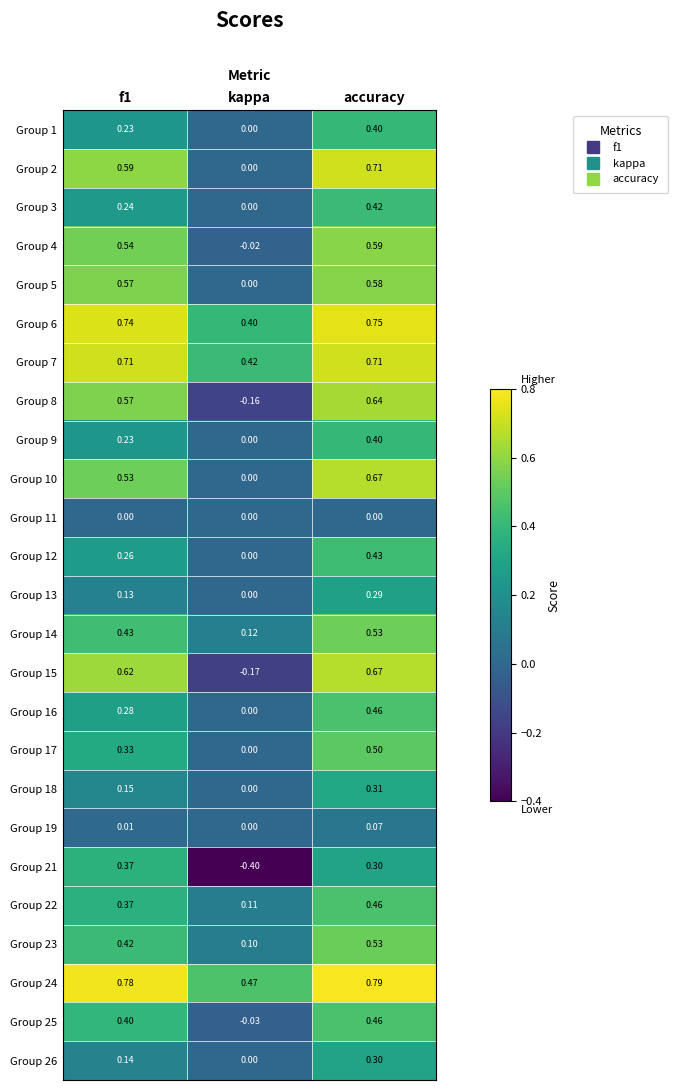

Which label corresponds to the largest value in the chart?

accuracy